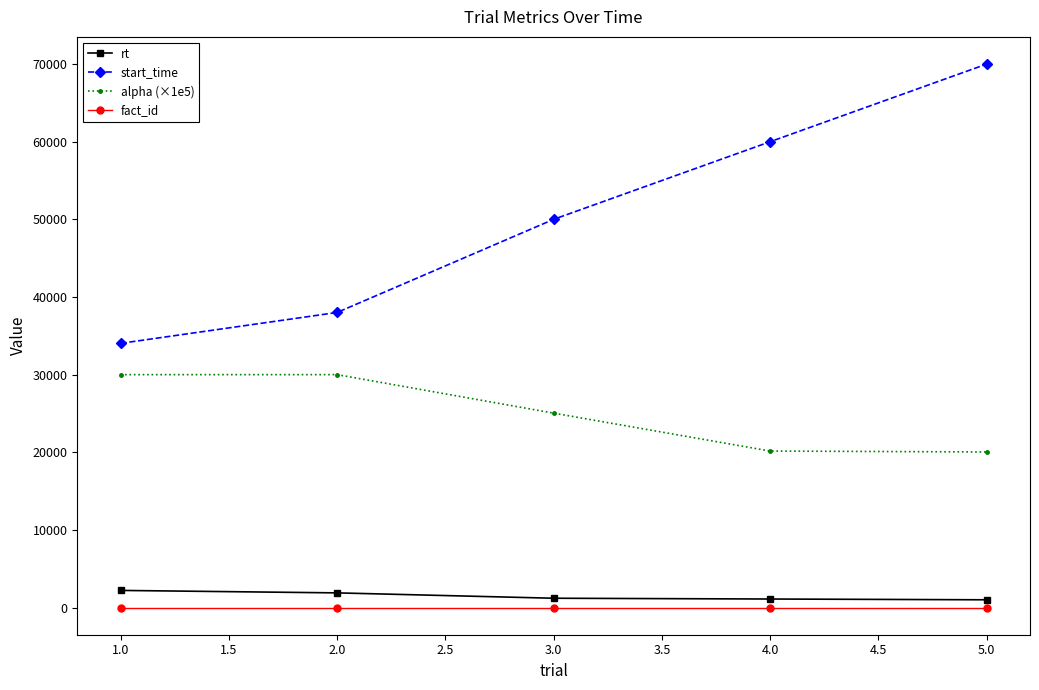

What is the value of the start_time point at the 2nd from the left?

38007.0